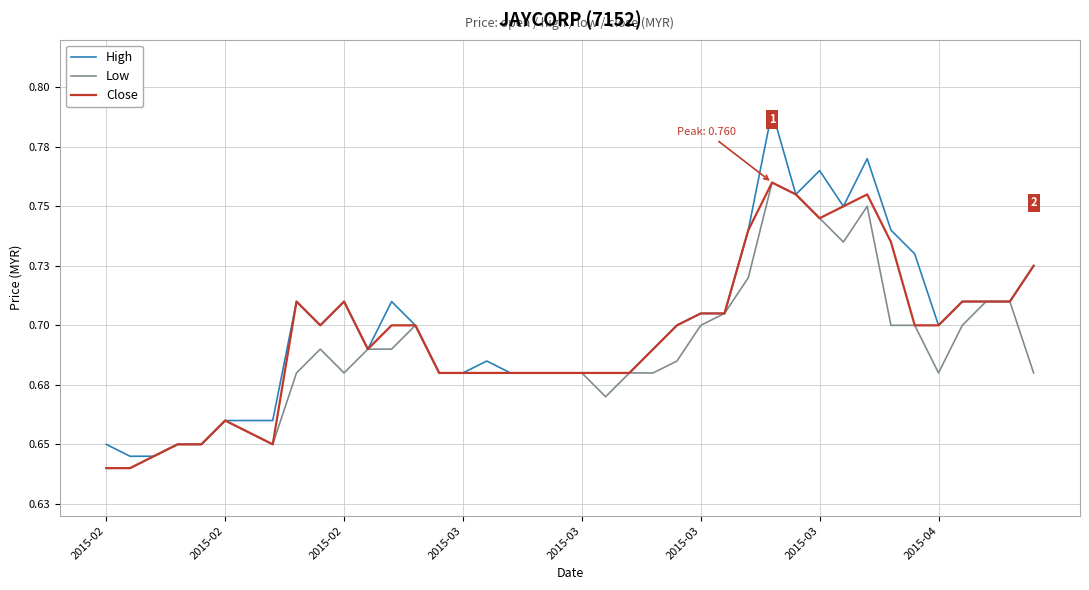

Is this an area chart (filled region under the line)?

No